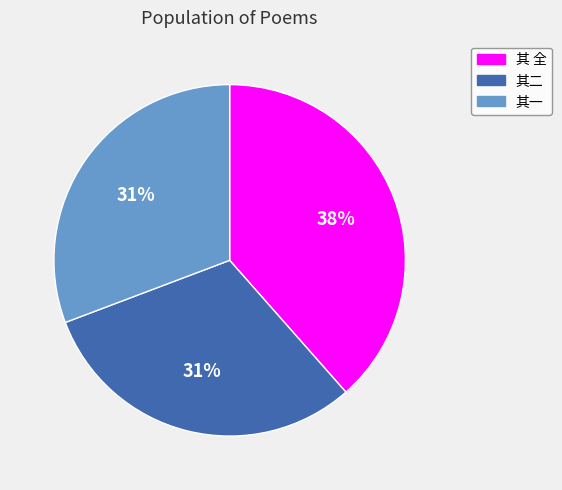

To the nearest percent, what is the average slice percentage?

33%